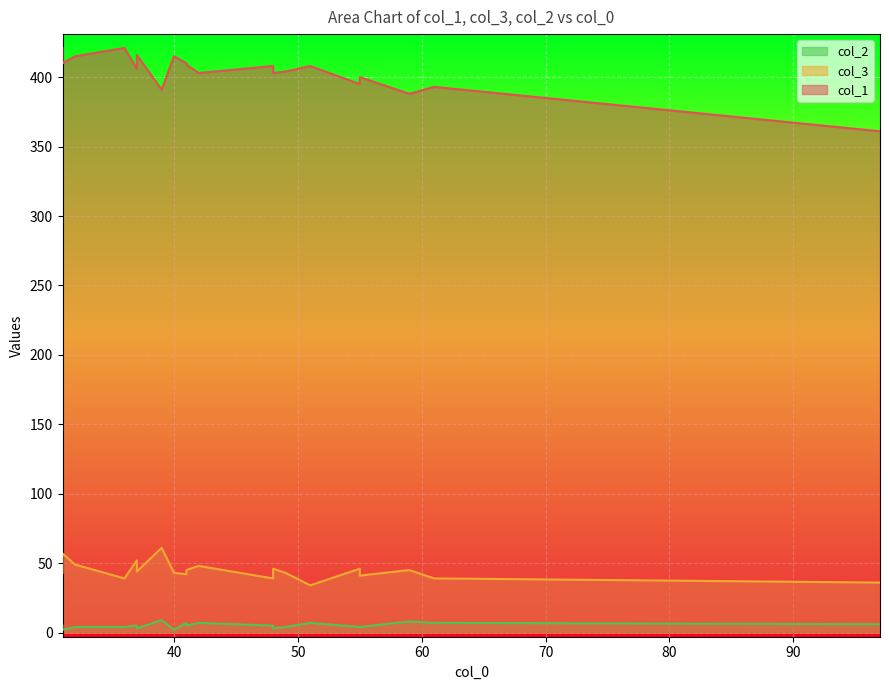

What is the total value across all series at 41?

459